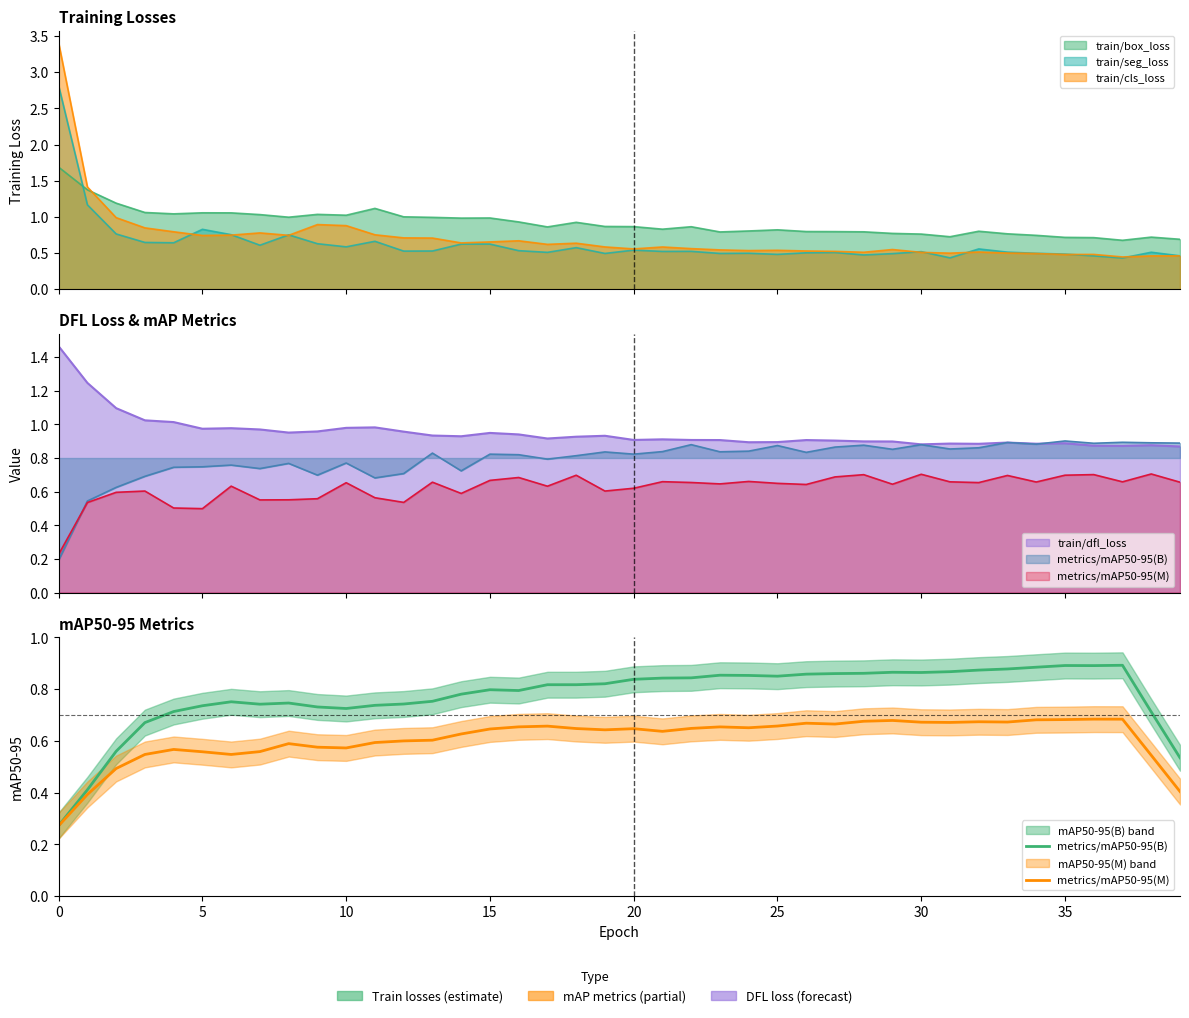

What is the difference between the second highest and second lowest values in the metrics/mAP50-95(B) series?

0.5